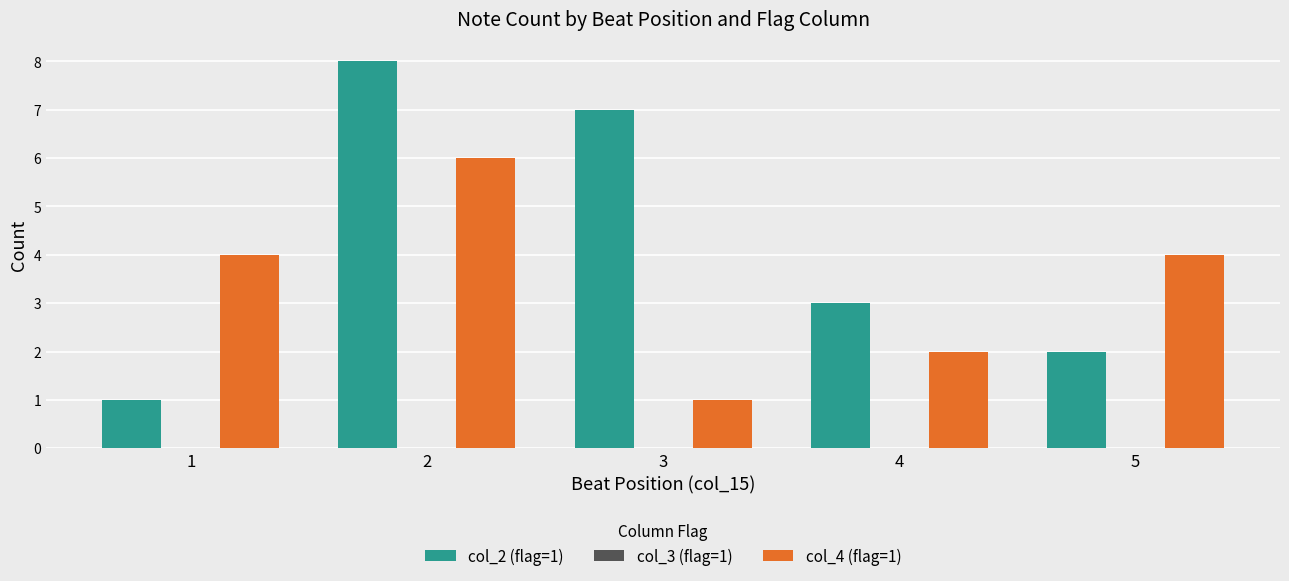

True or false: col_4 (flag=1) has a value of 1 at 3.

True